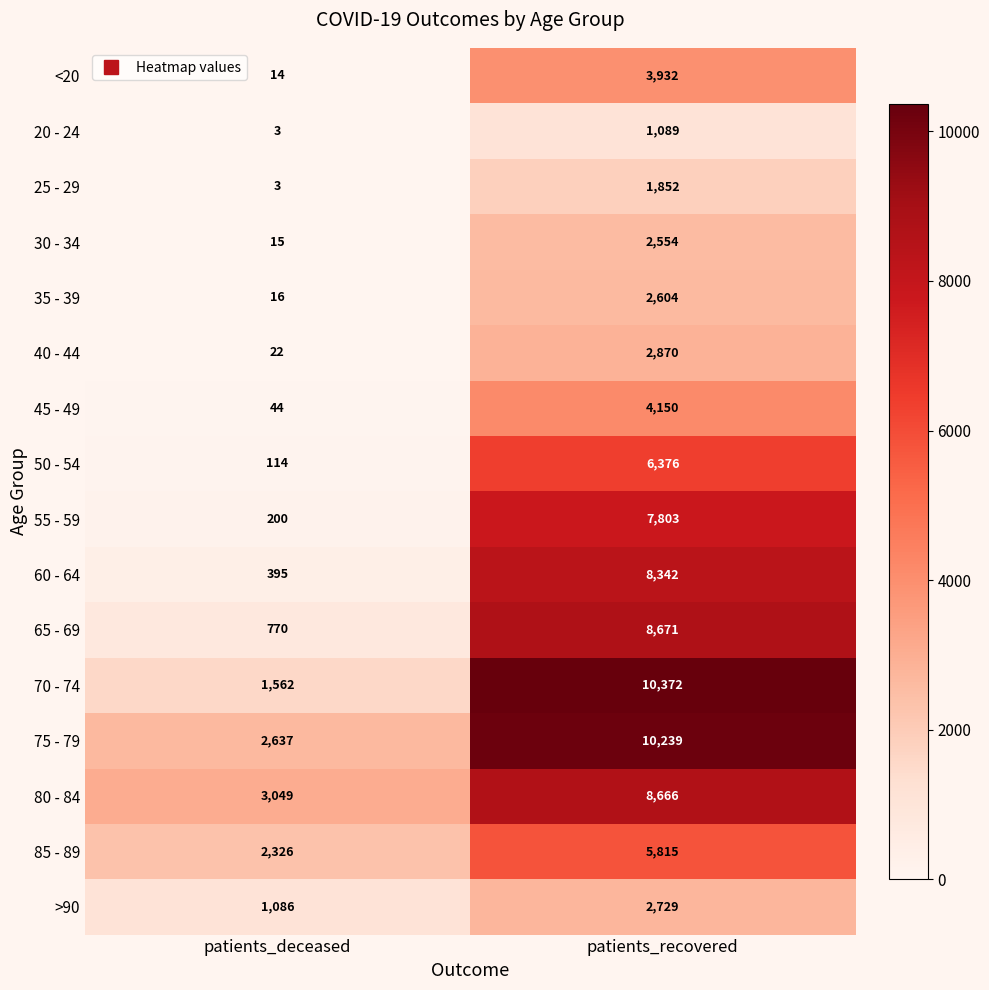

At which label does 35 - 39 reach its minimum?

patients_deceased